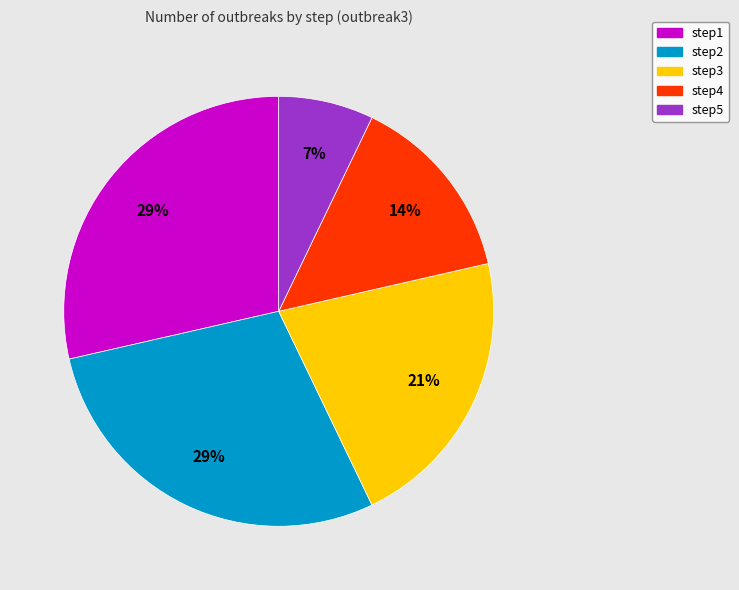

To the nearest percent, what is the combined percentage of step1 and step5?

36%